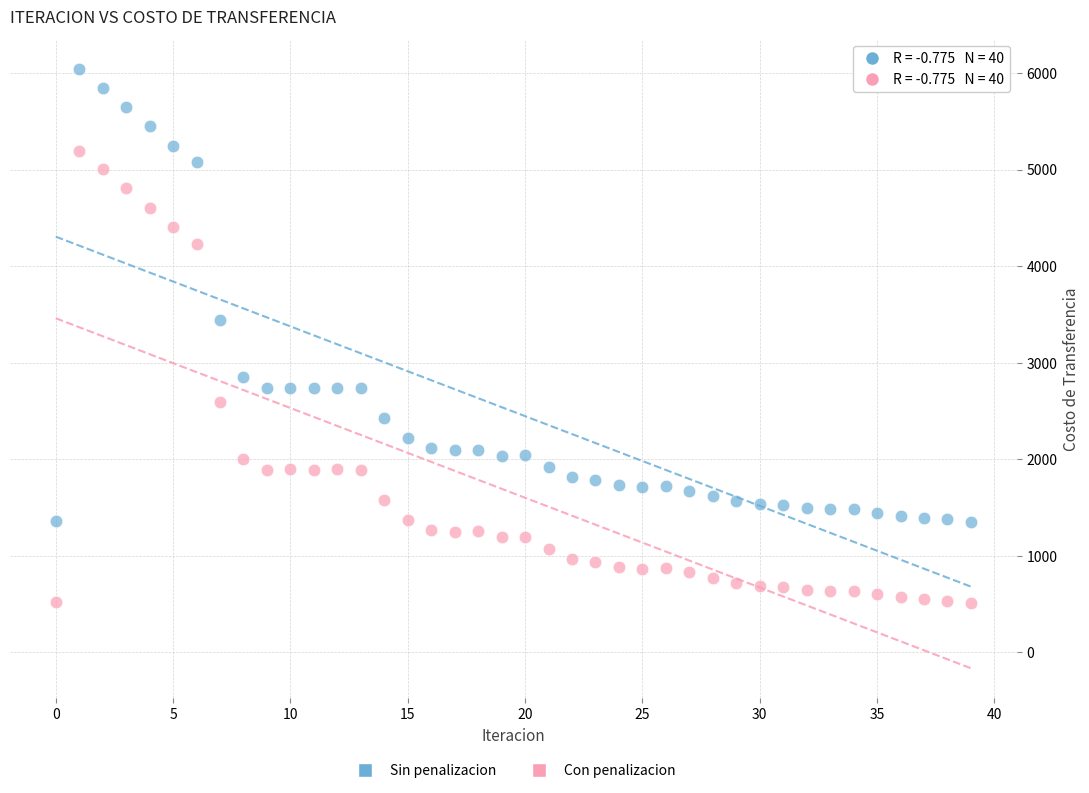

Across all series, what Y value is closest to 3273?

3442.5